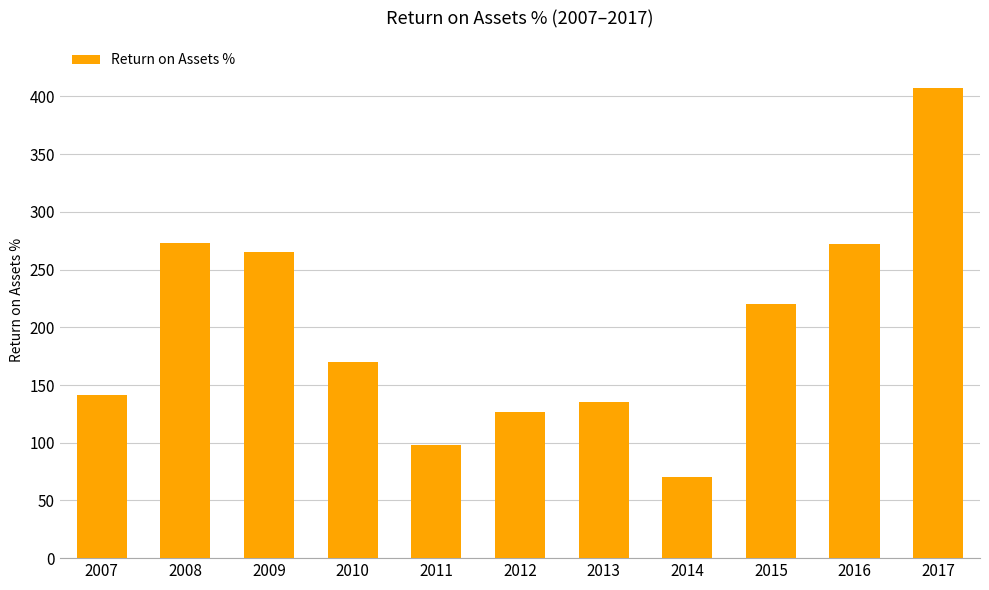

How many data points are above 170?

6